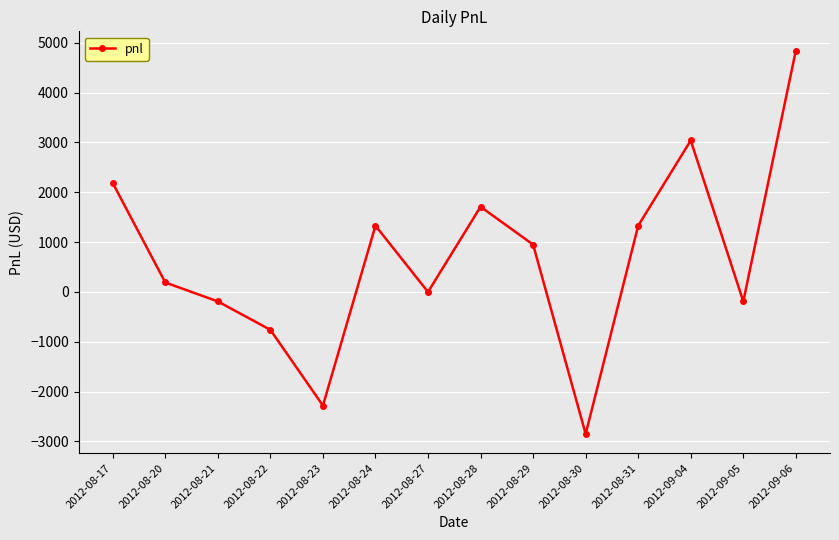

Does the chart display data point markers on the line(s)?

Yes